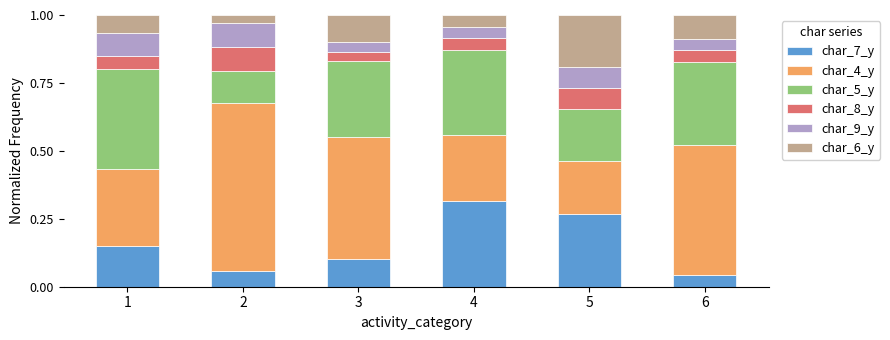

How many data points does each series have?

6